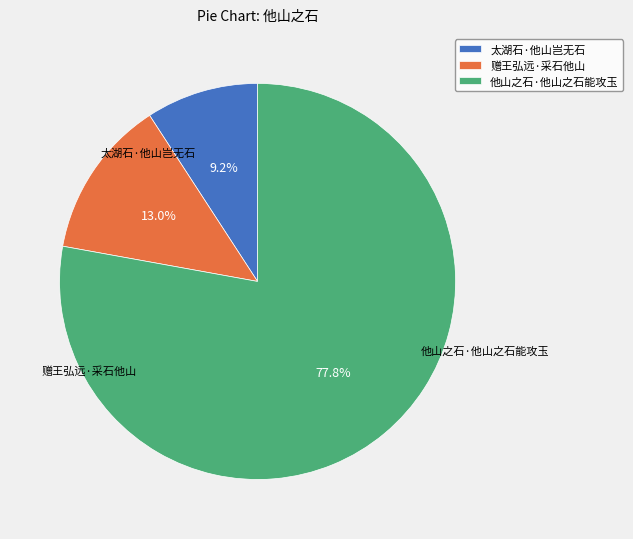

To the nearest percent, what is the combined percentage of 他山之石·他山之石能攻玉 and 太湖石·他山岂无石?

87%